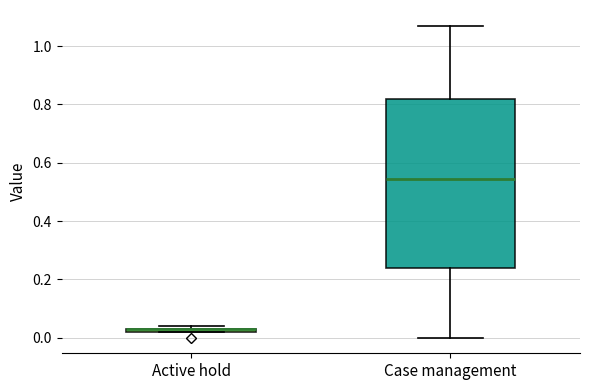

Where is the upper edge of the box for Active hold on the y-axis? The values are not printed on the chart, so give them approximately, as read against the axis.

0.04